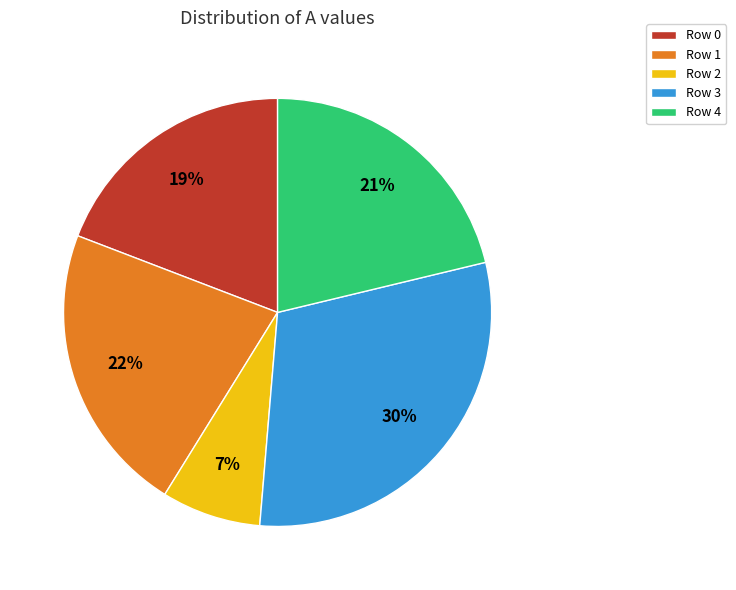

To the nearest percent, what is the difference between the largest and smallest slice percentages?

23%